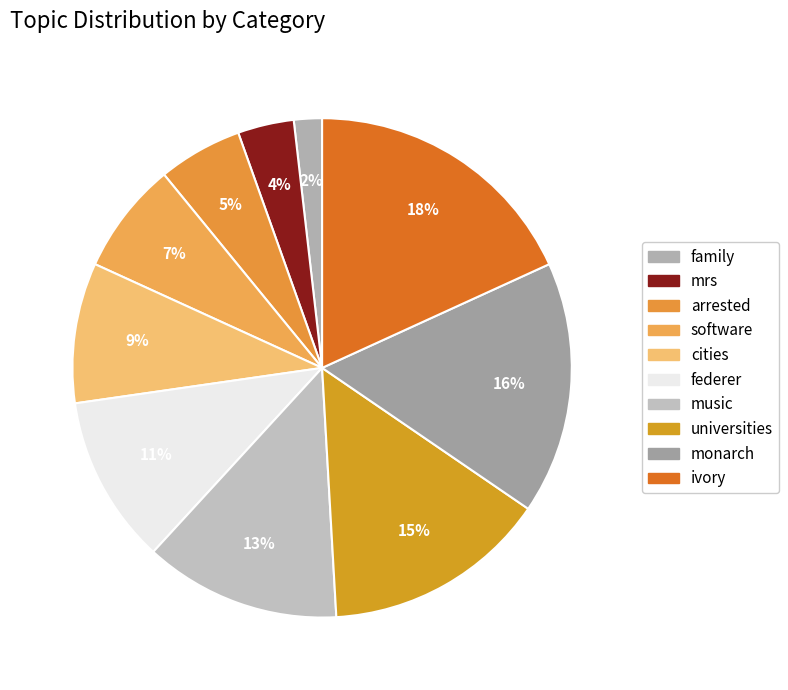

To the nearest percent, what is the difference between the largest and smallest slice percentages?

16%